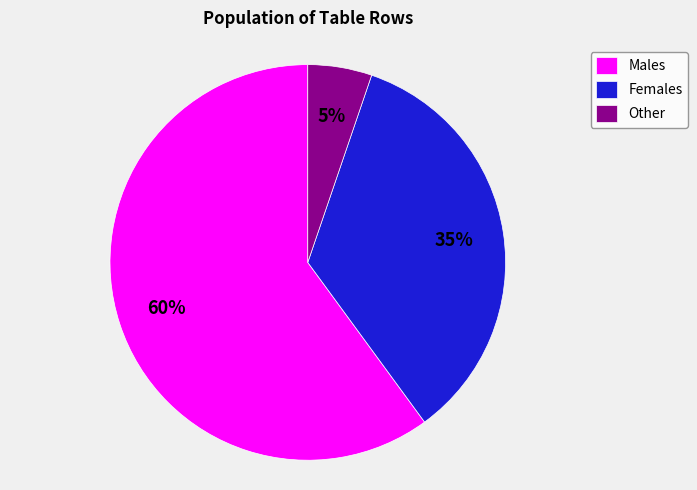

To the nearest percent, what is the combined percentage of Females and Males?

95%